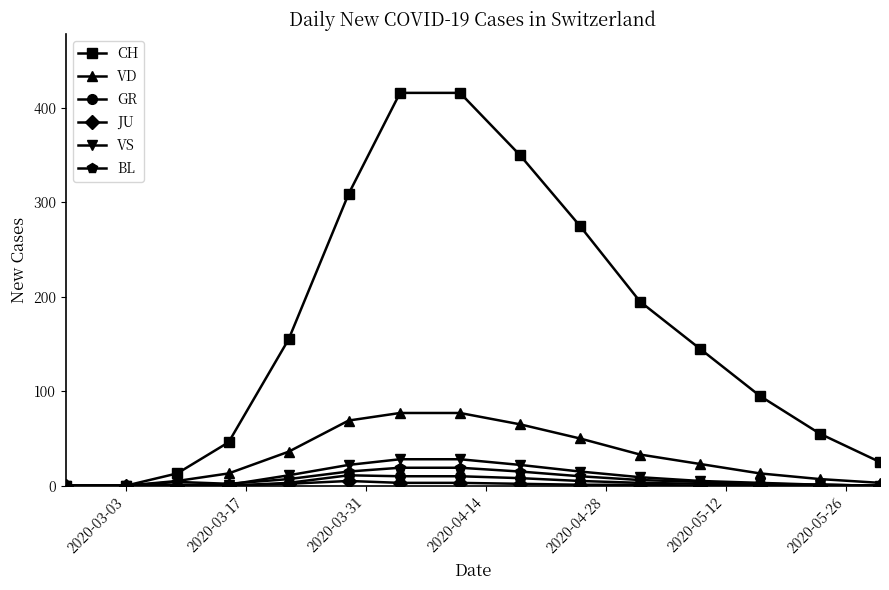

What are all the series names shown in the legend?

CH, VD, GR, JU, VS, BL